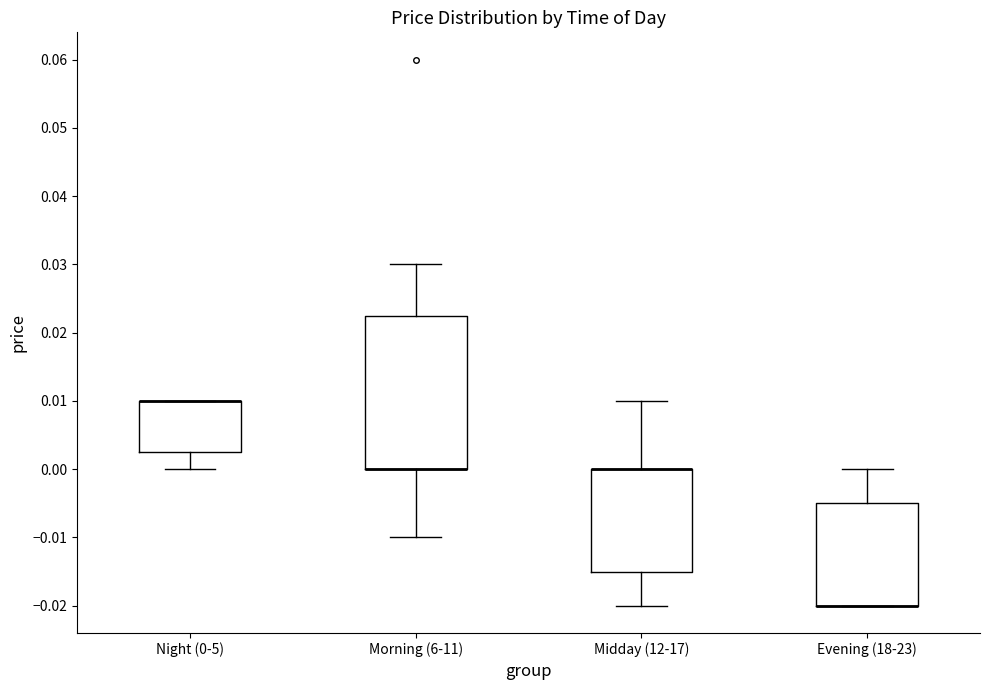

Where is the lower edge of the box for Midday (12-17) on the y-axis? The values are not printed on the chart, so give them approximately, as read against the axis.

-0.015